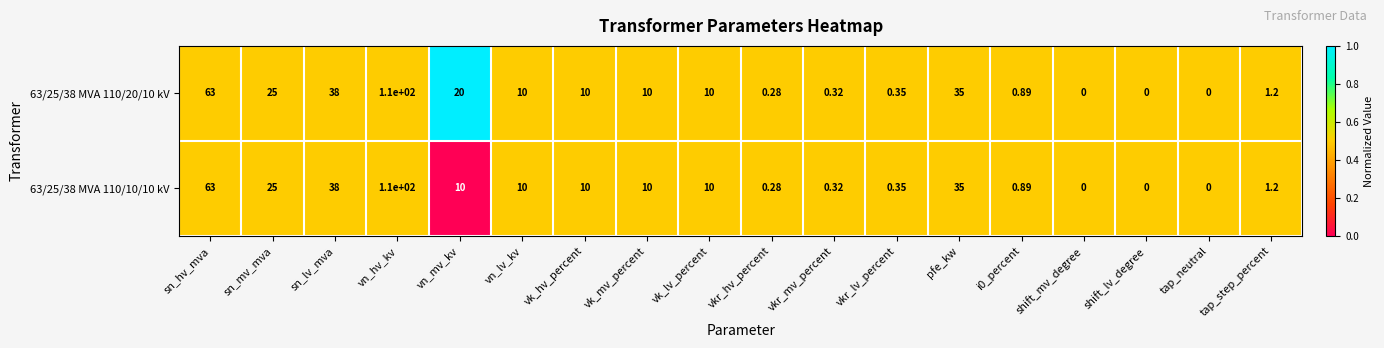

Which label corresponds to the largest value in the chart?

vn_hv_kv